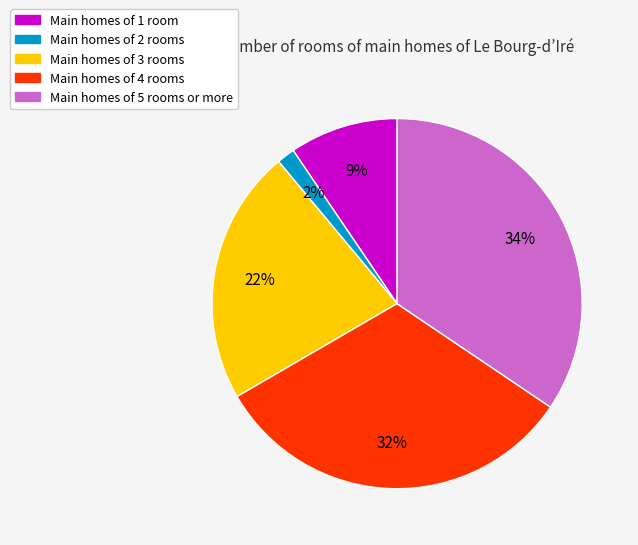

To the nearest percent, what is the average slice percentage?

20%